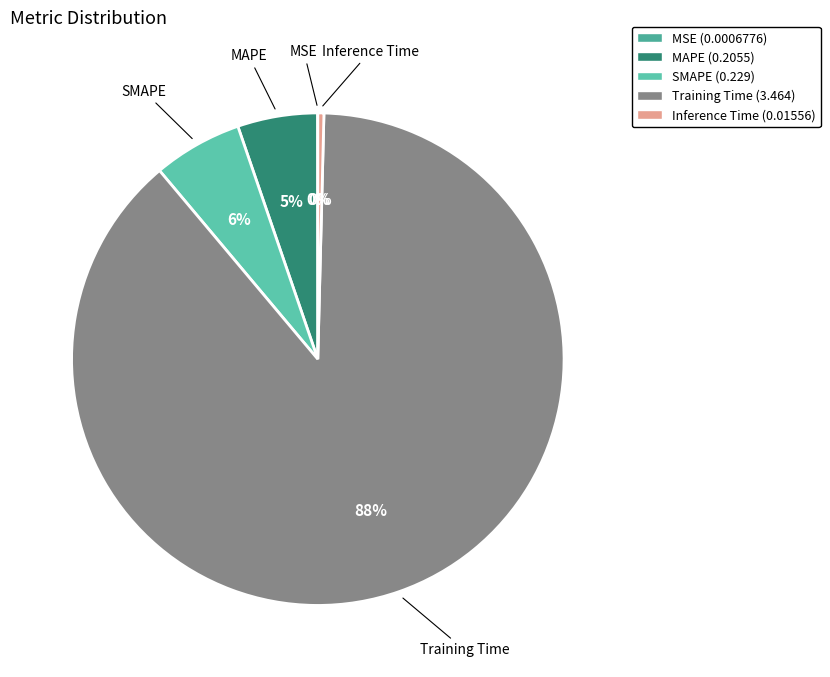

To the nearest percent, what is the combined percentage of Training Time and Inference Time?

89%